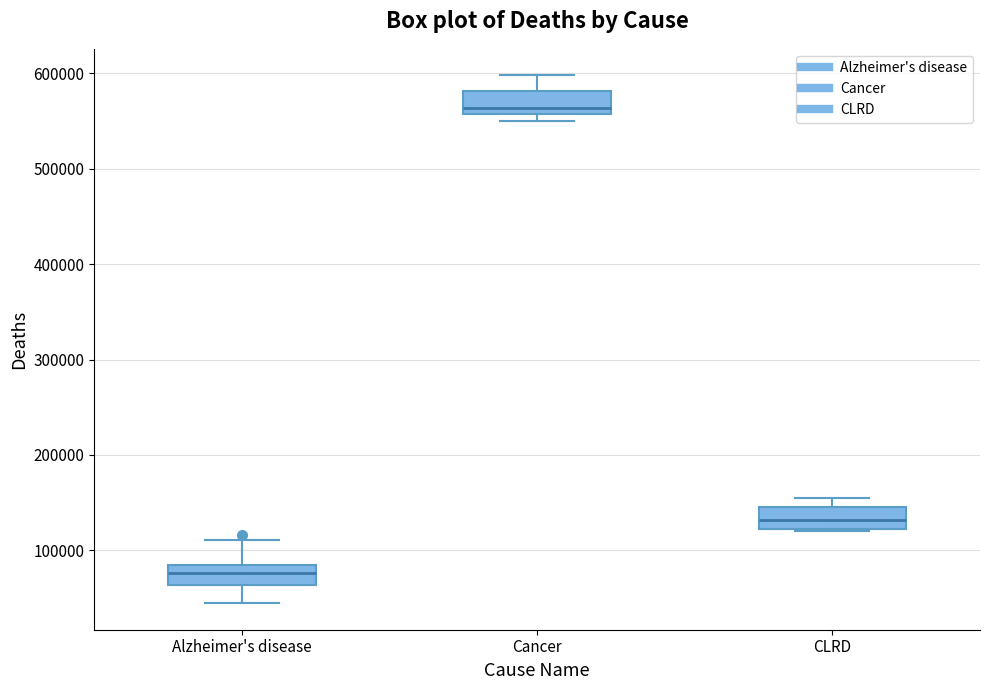

Reading left to right, read every box against the y-axis: the position of its median line, the range the box covers, and the ends of its whiskers. The values are not printed on the chart, so give them approximately, as read against the axis.

Alzheimer's disease: median 80000 (inside the box), box 60000 to 80000, whiskers 40000 to 110000
Cancer: median 560000 (just above the box's lower edge), box 560000 to 580000, whiskers 550000 to 600000
CLRD: median 130000, box 120000 to 140000, whiskers 120000 to 160000